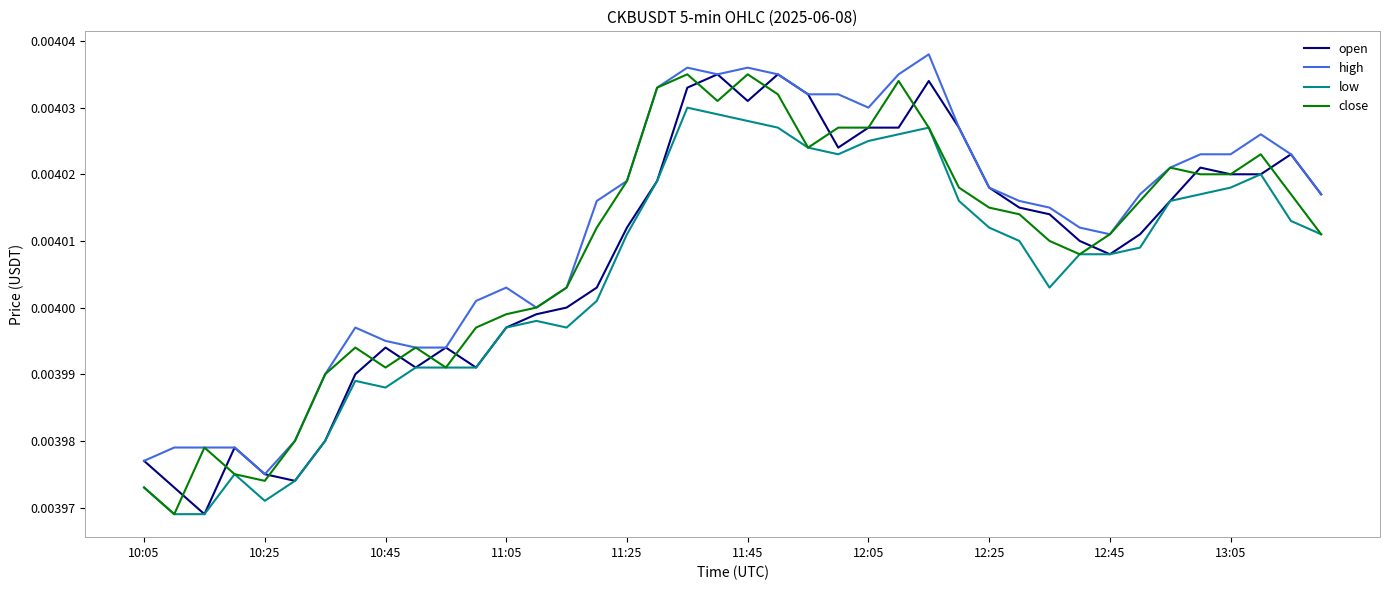

Which series has the largest total across all categories?

high